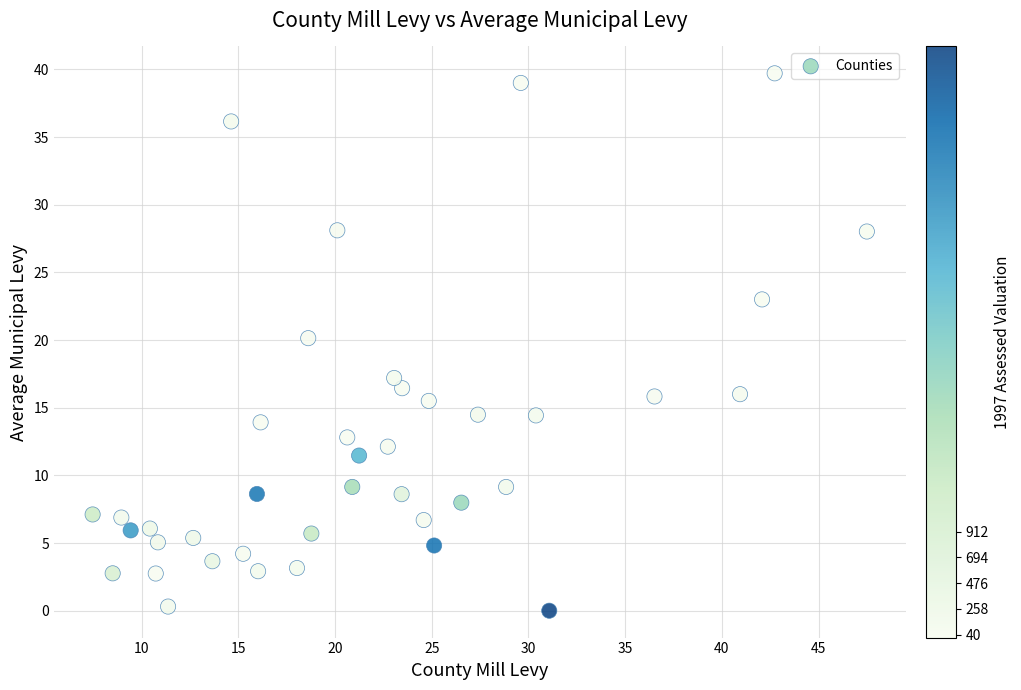

What Y value in the scatter plot is closest to 19?

20.1